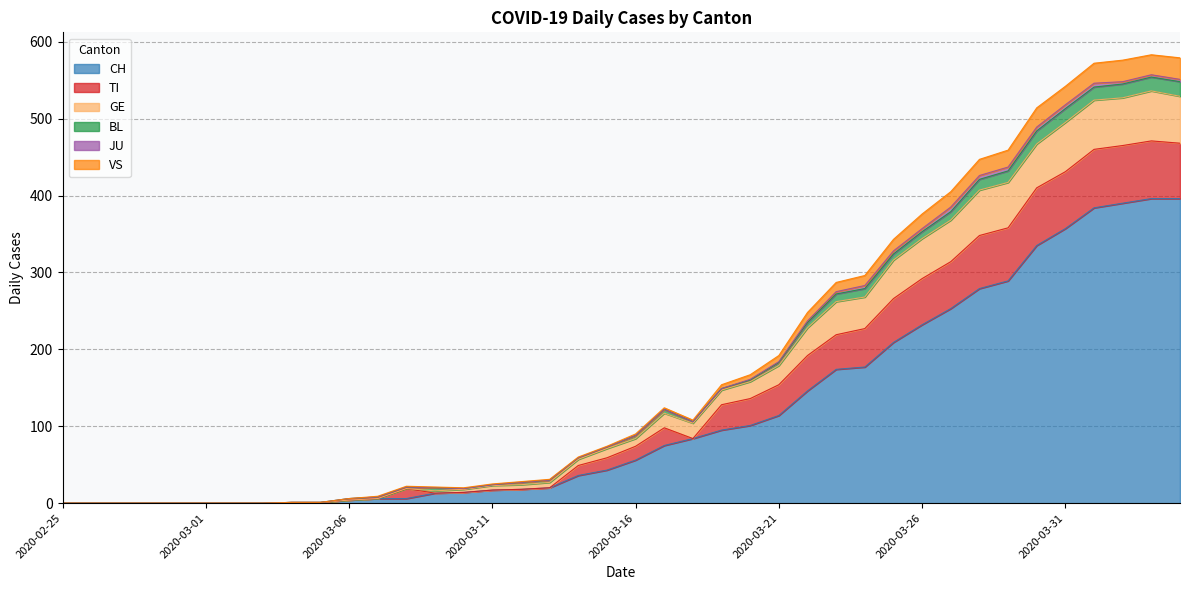

At which label does CH reach its peak?

2020-04-03